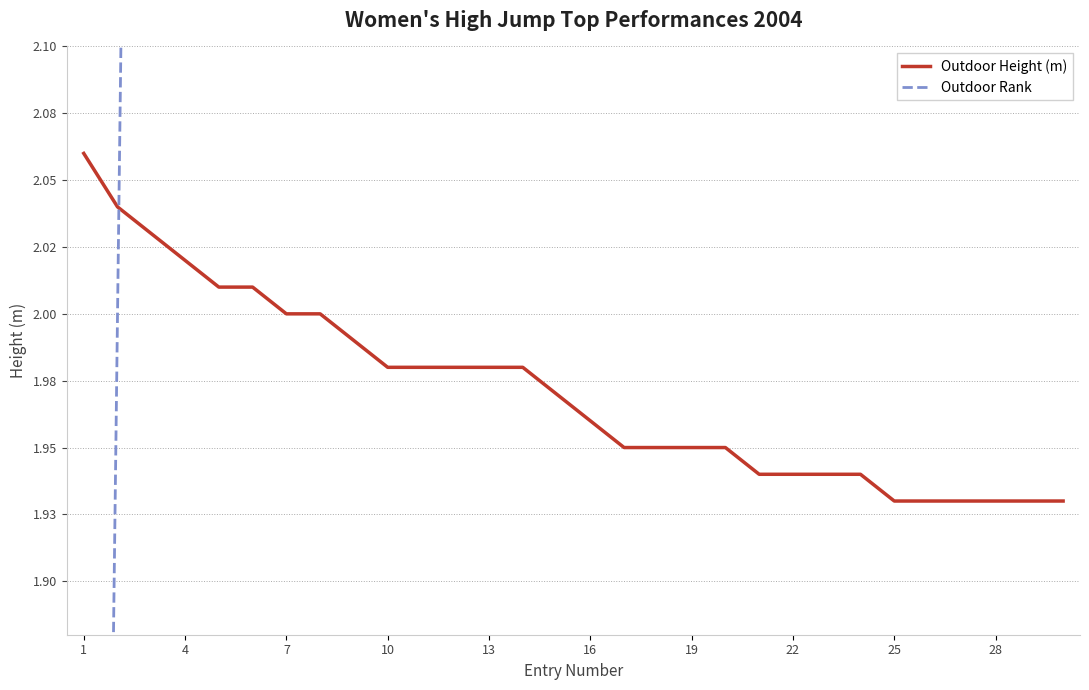

What is the difference between the Outdoor Rank values at 4 and 10?

8.0